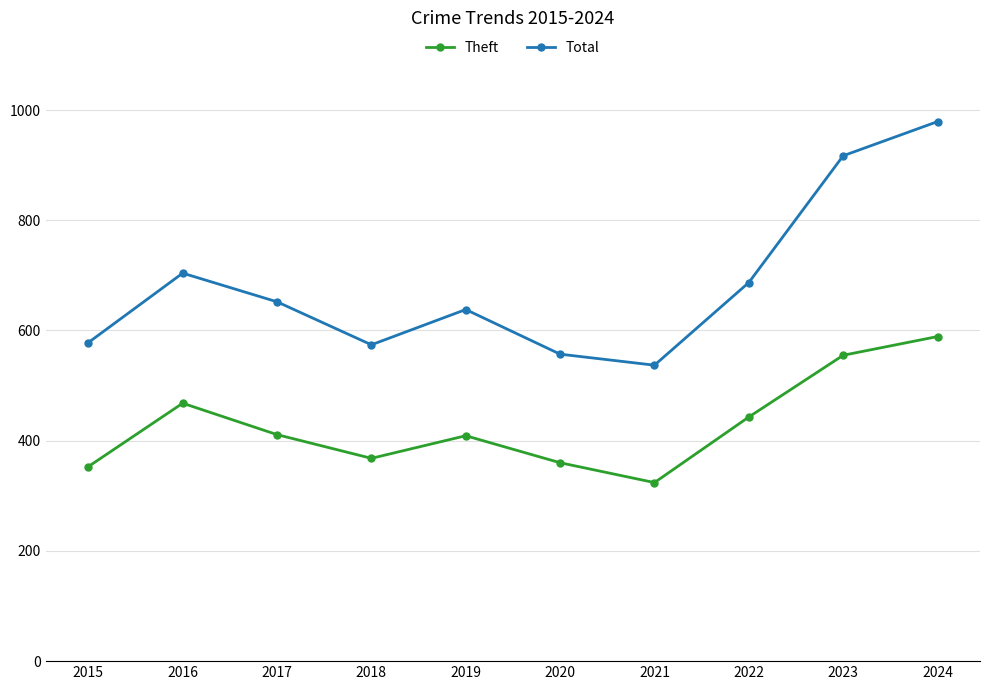

True or false: Theft and Total intersect in this chart.

False